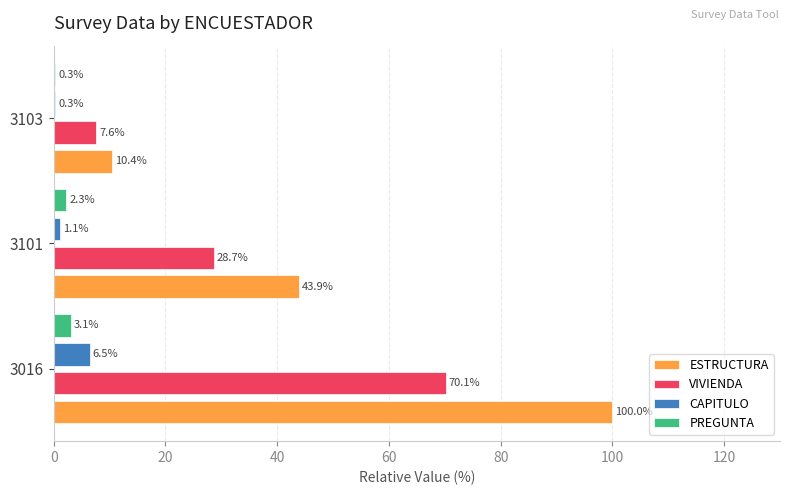

At which category is the sum across all series the highest?

3016